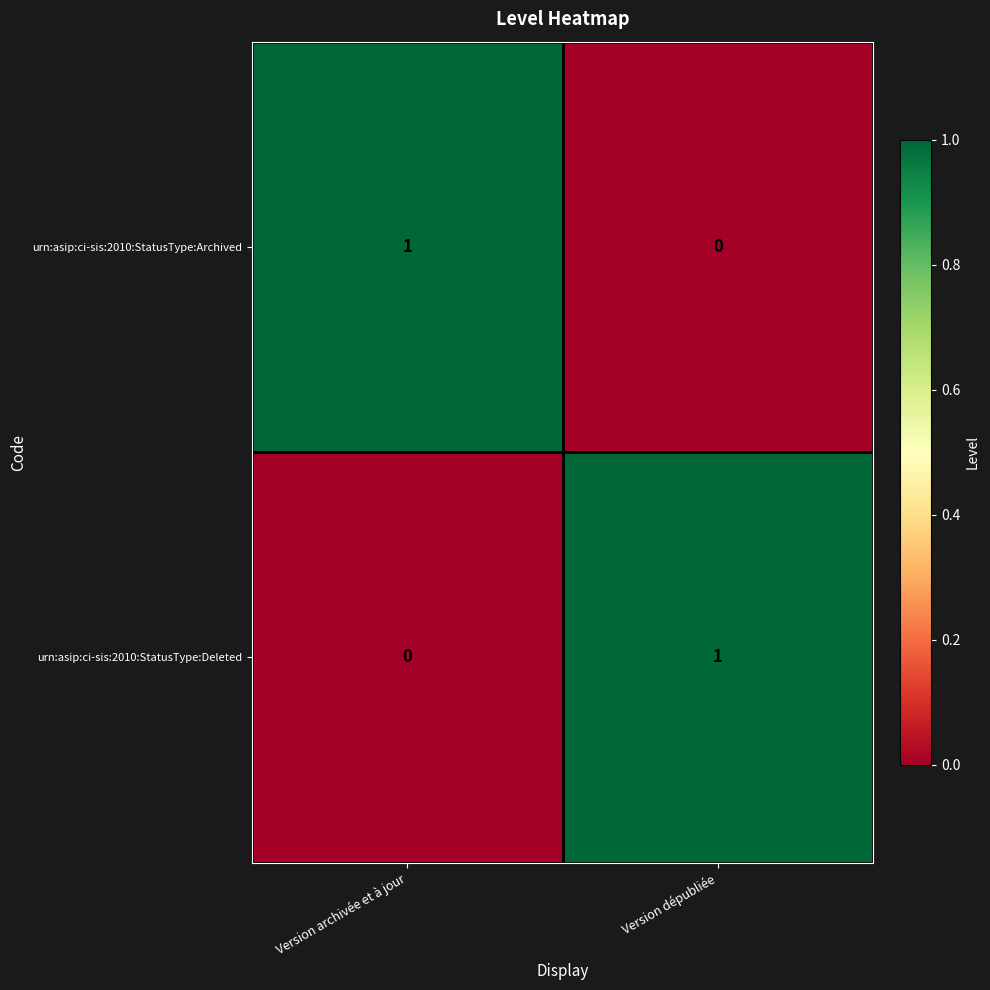

At Version dépubliée, list the series in order from smallest to largest.

urn:asip:ci-sis:2010:StatusType:Archived, urn:asip:ci-sis:2010:StatusType:Deleted